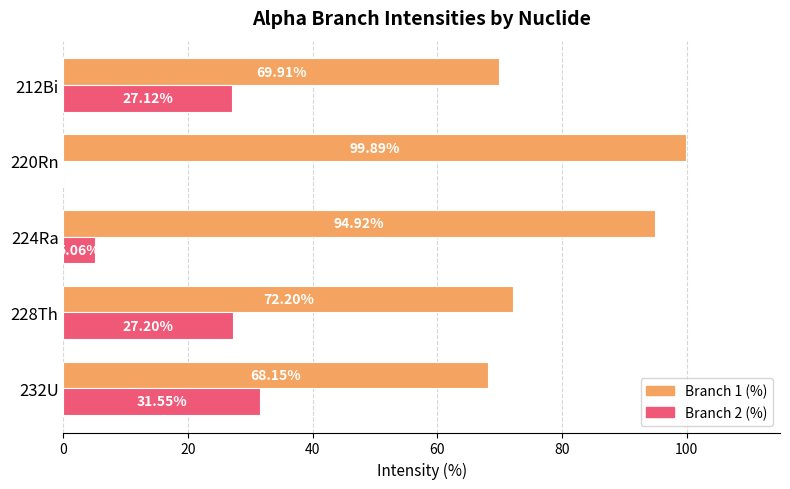

Between 220Rn and 212Bi, which series saw the biggest shift?

Branch 1 (%)